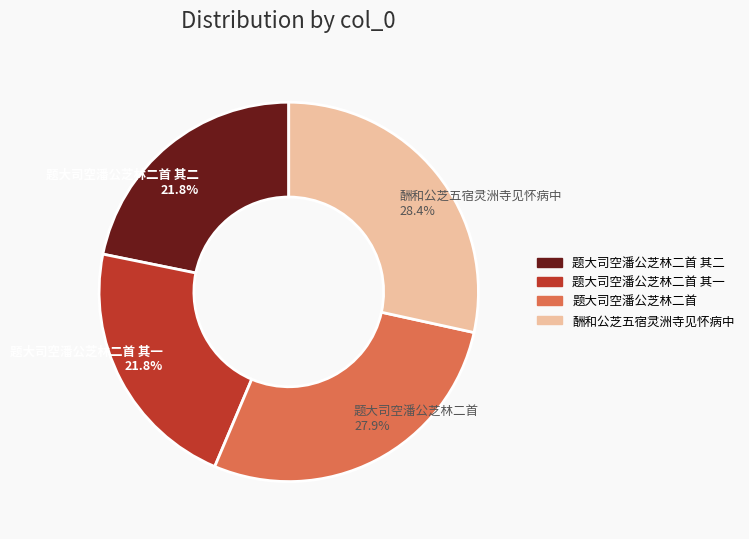

How many segments does this pie chart have?

4